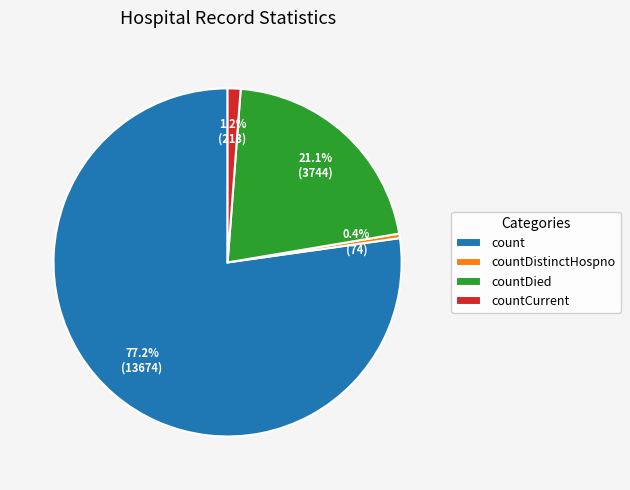

What is the majority slice?

count